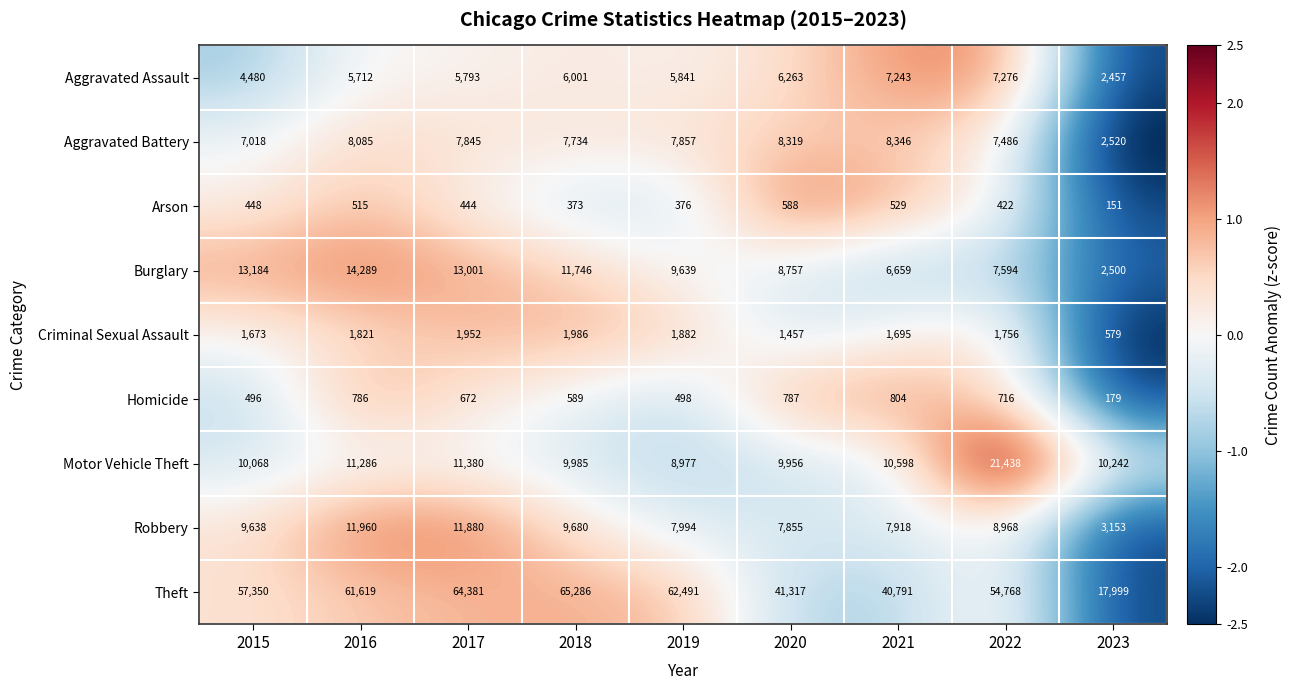

What is the total value across all series at 2017?

117348